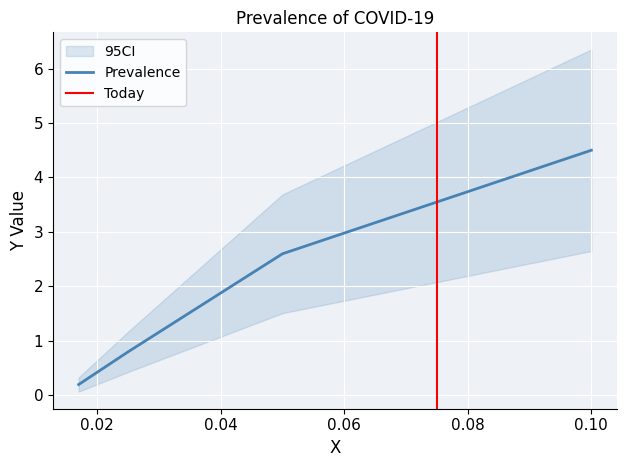

True or false: there are more than 1 points higher than both neighbors.

False